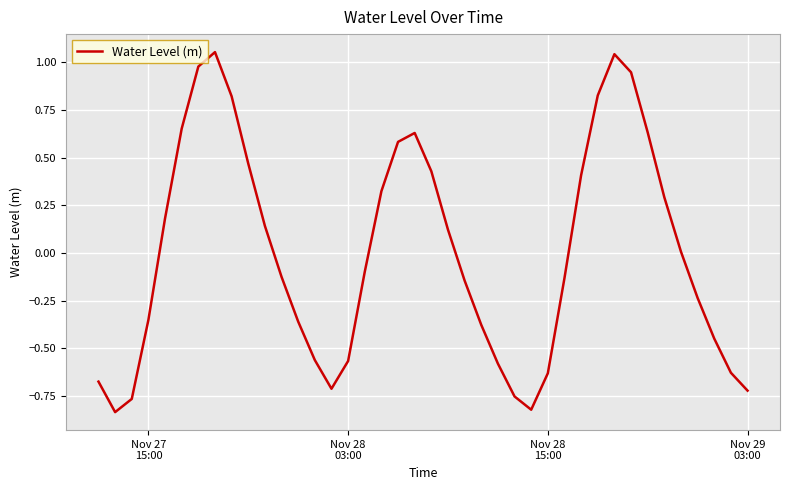

What is the difference between the maximum and minimum values?

1.9